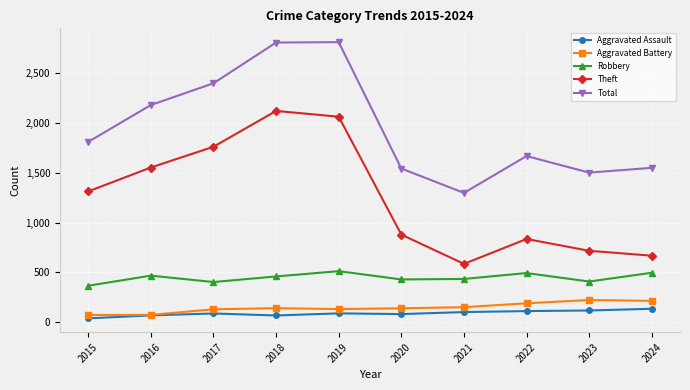

What is the value of the Aggravated Battery point at the 4th from the left?

142